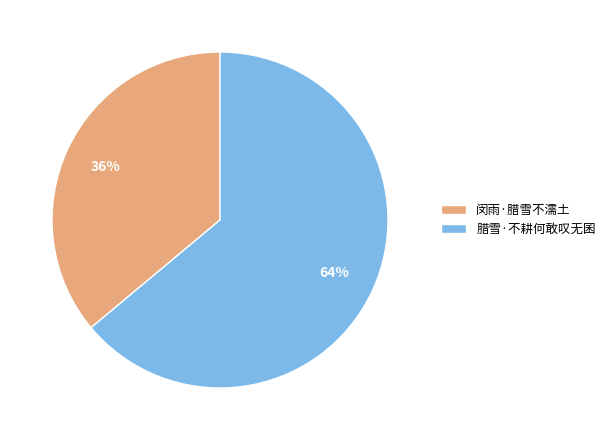

To the nearest percent, what is the average slice percentage?

50%